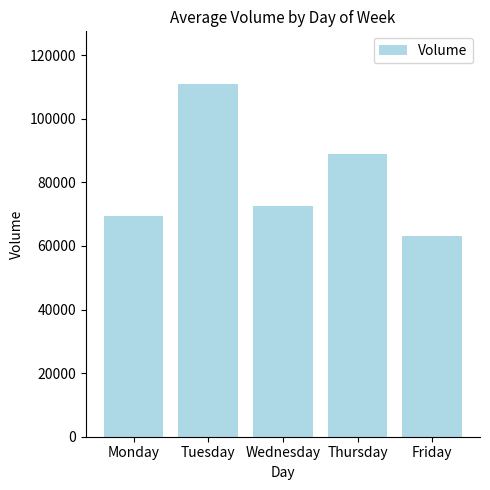

What is the sum of all values?

404729.6